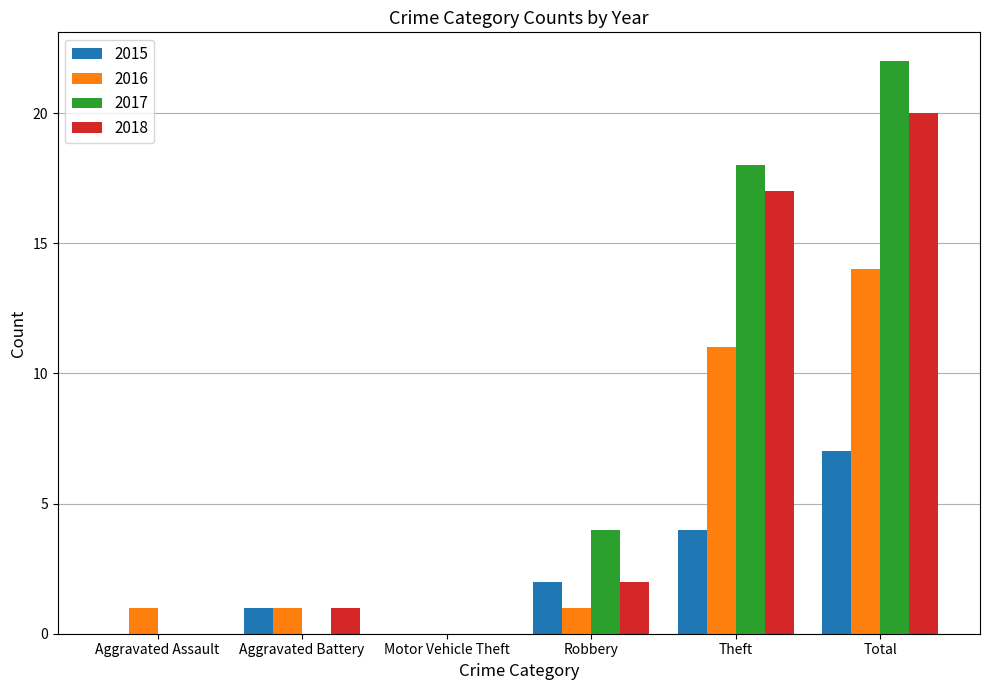

The value of 2016 at Total is 6. True or false?

False